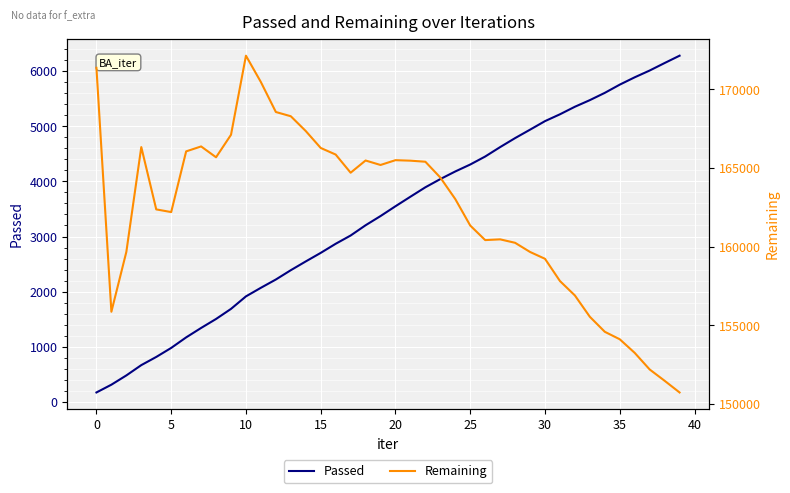

What is the sum of all Remaining values?

6488996